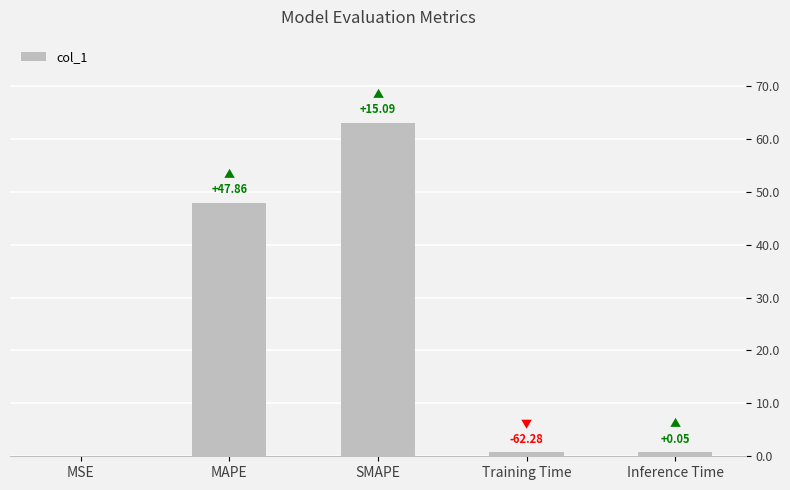

What is the greatest value displayed?

63.0